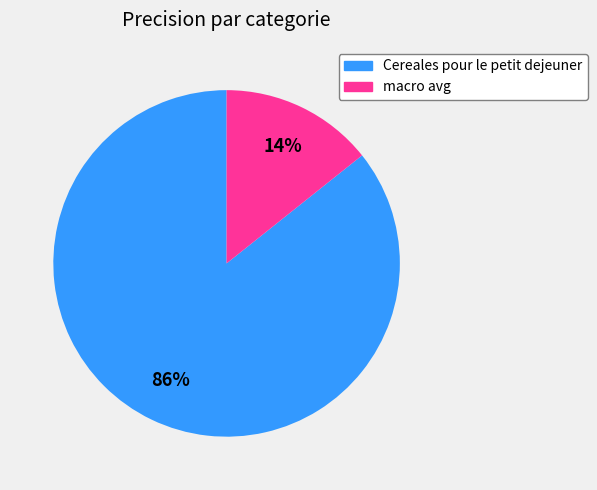

To the nearest percent, what is the combined percentage of Cereales pour le petit dejeuner and macro avg?

100%